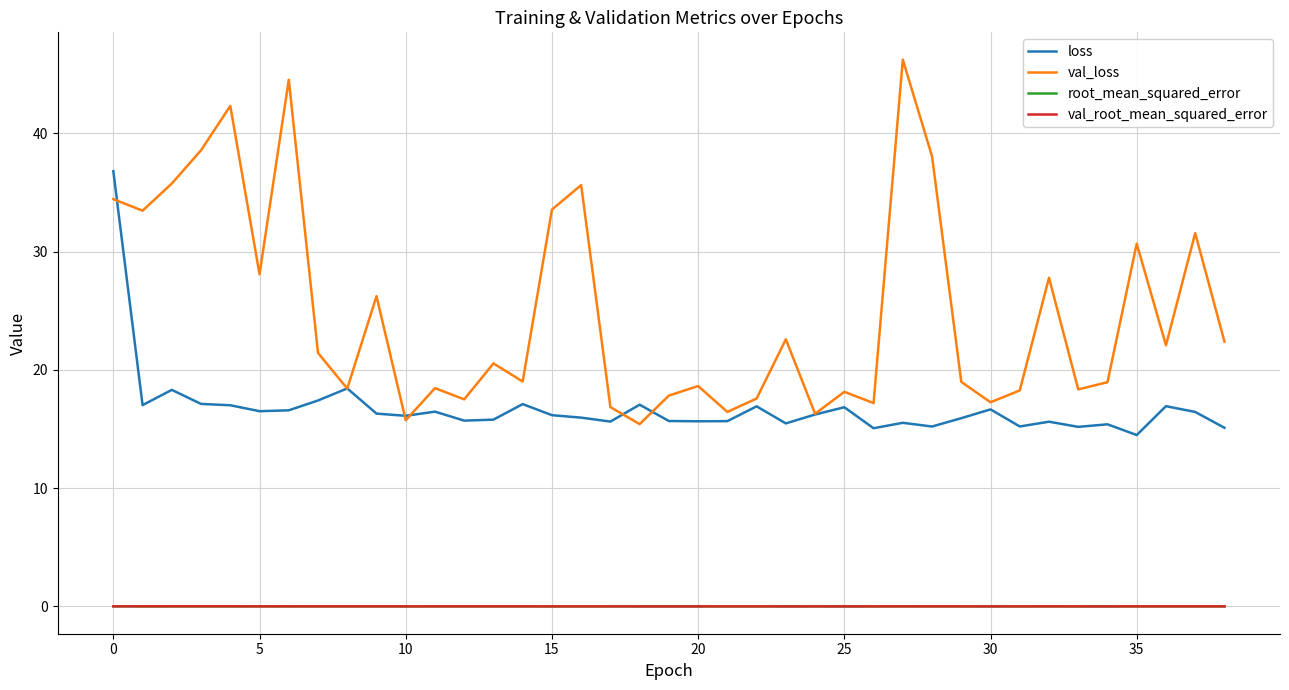

True or false: val_root_mean_squared_error has more than 0 interior local peaks.

True